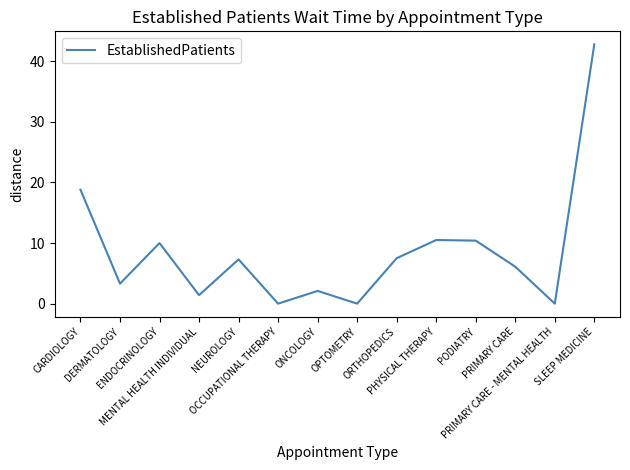

What is the sum of all values?

120.2